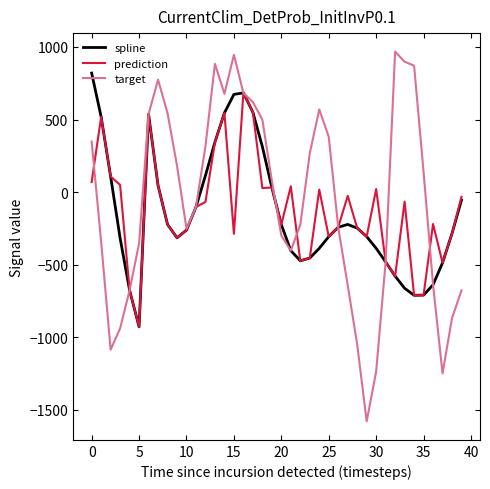

How many interior local valleys does the spline series have?

4